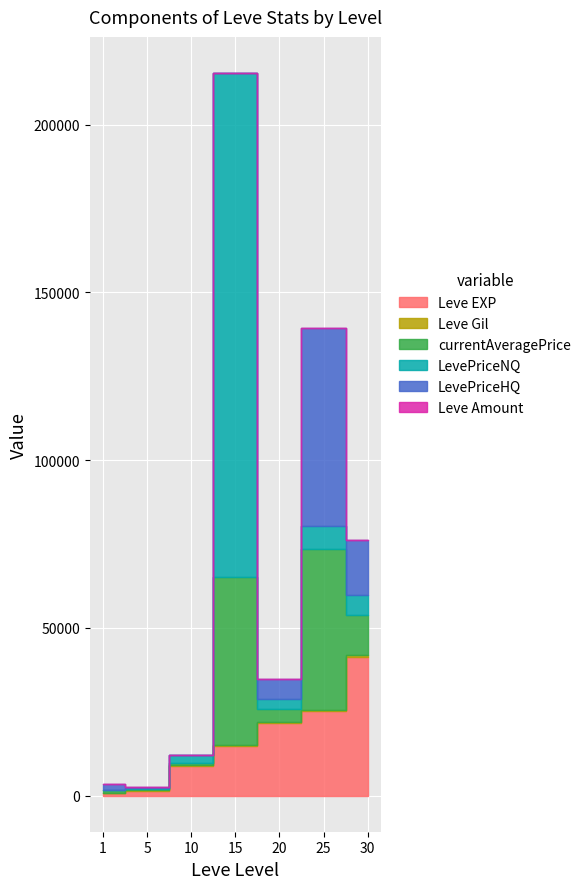

What is the difference between the second highest and minimum values in the LevePriceHQ series?

16479